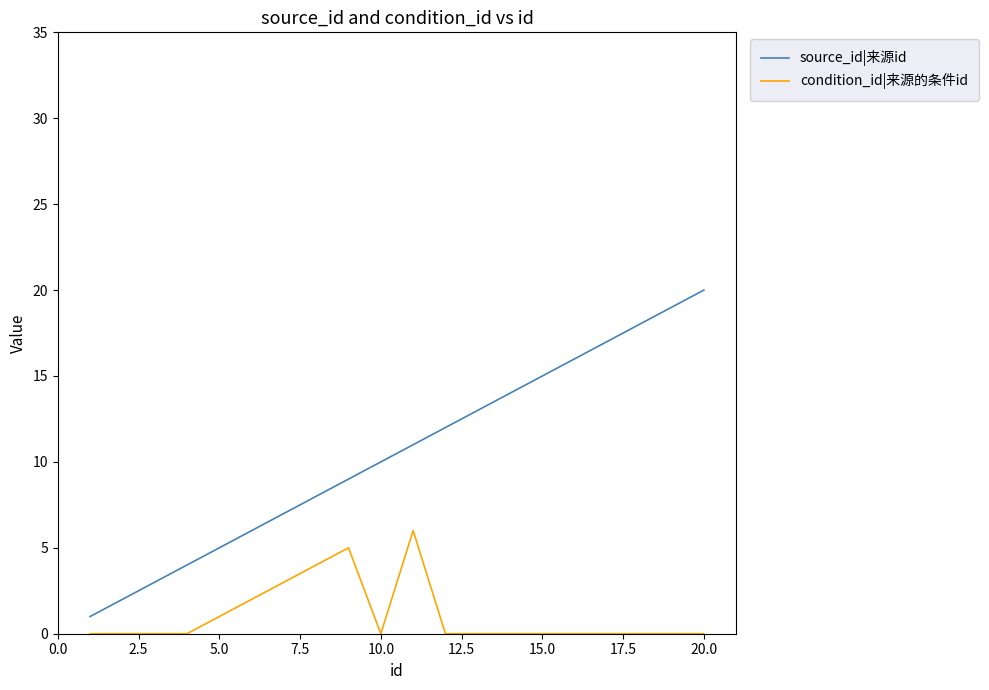

What is the difference between the second highest and minimum values in the condition_id|来源的条件id series?

5